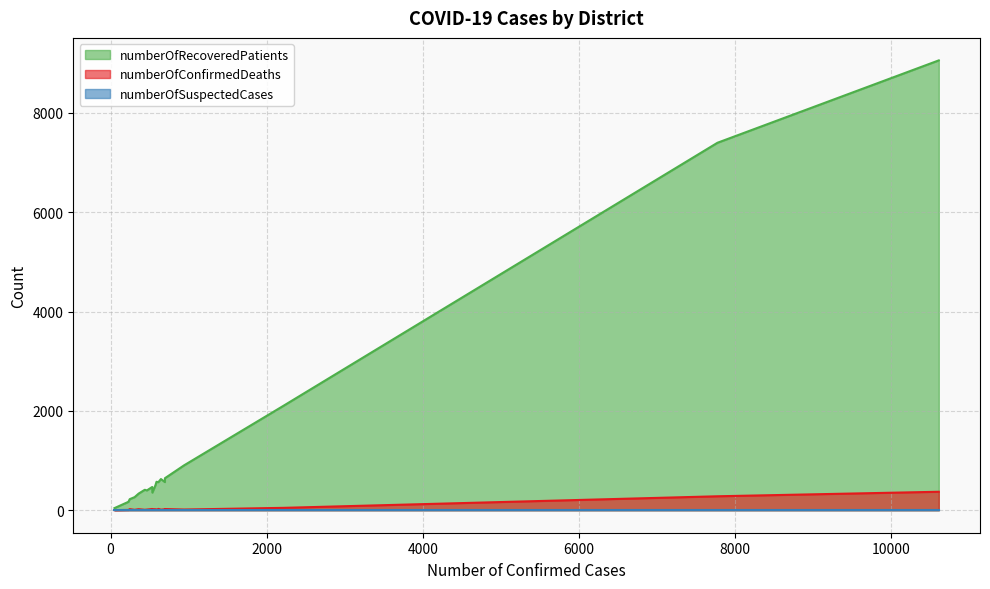

Is the value of numberOfSuspectedCases at Lilongwe greater than the value of numberOfRecoveredPatients at Neno?

No